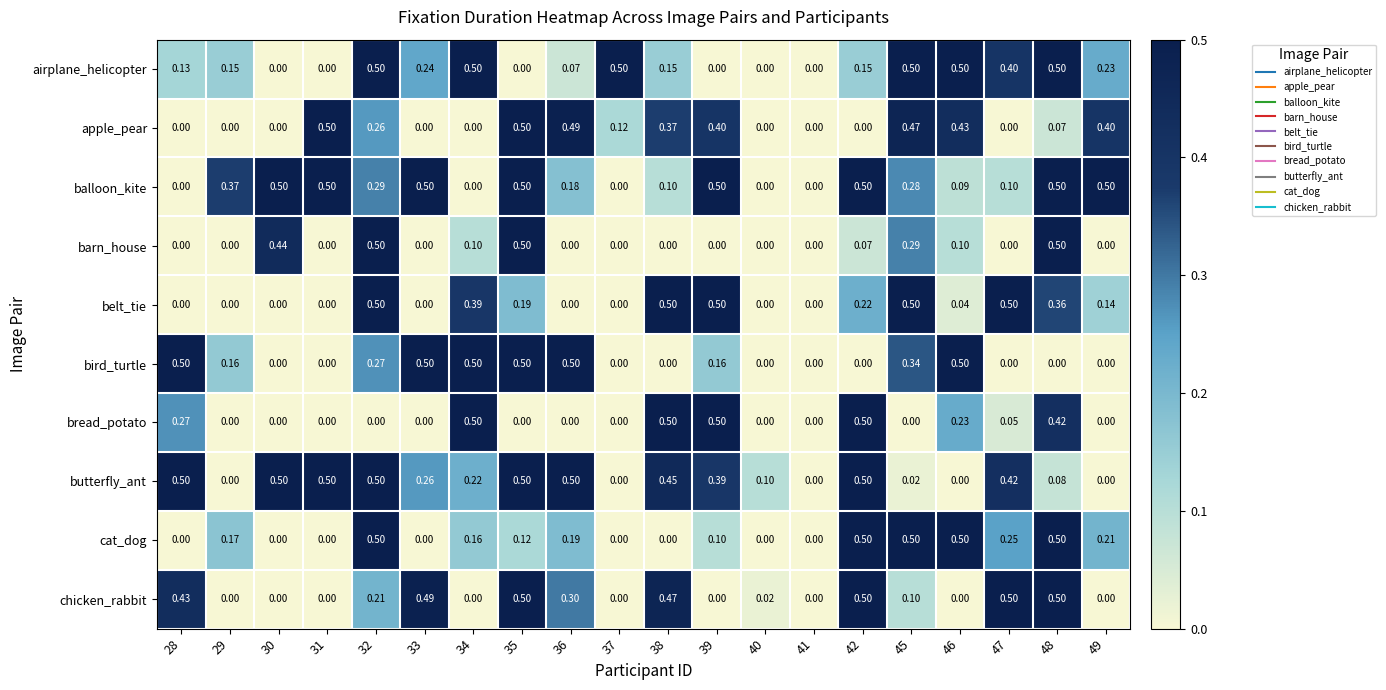

How many data points does each series have?

20